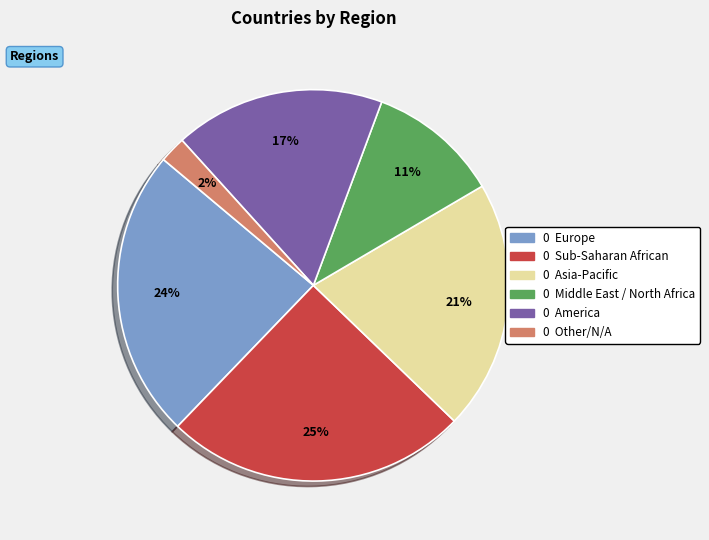

Is there a majority slice in this chart?

No